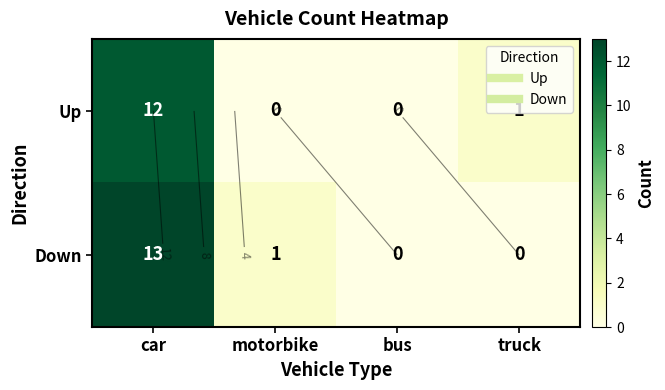

What is the average value of the Up series?

3